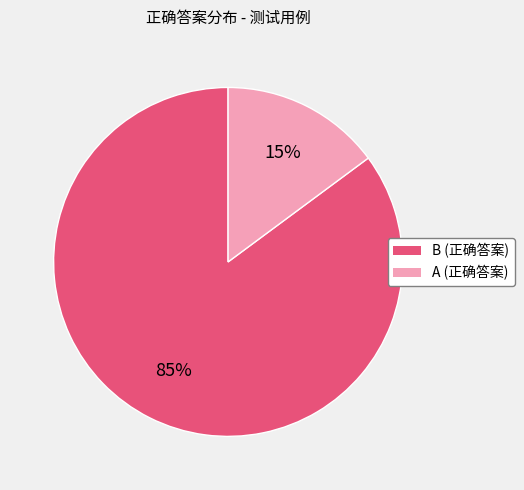

The A (正确答案) slice represents 25% of the pie. True or false?

False